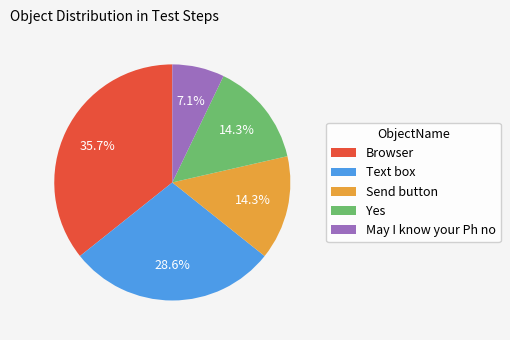

Is there any slice that represents more than half of the pie?

No